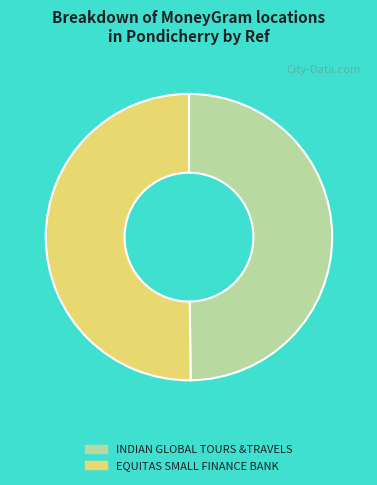

True or false: INDIAN GLOBAL TOURS &TRAVELS accounts for 44% of the total.

False